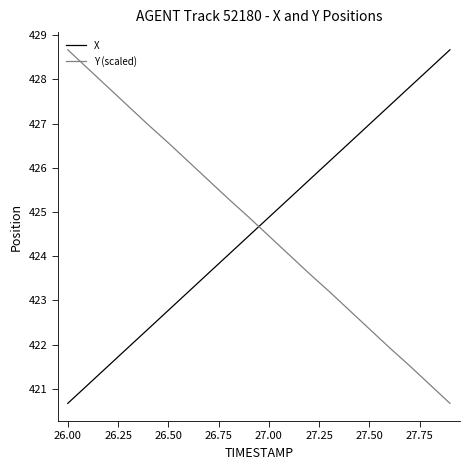

What is the difference between the maximum and minimum values in the X series?

8.0